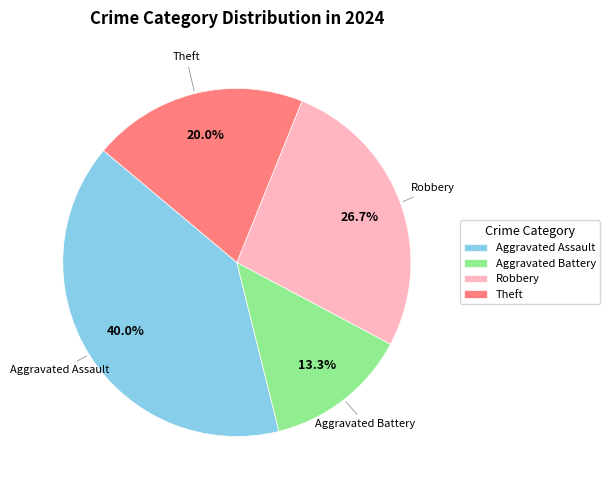

Approximately how many times larger is the value at Theft compared to Aggravated Battery?

1.5